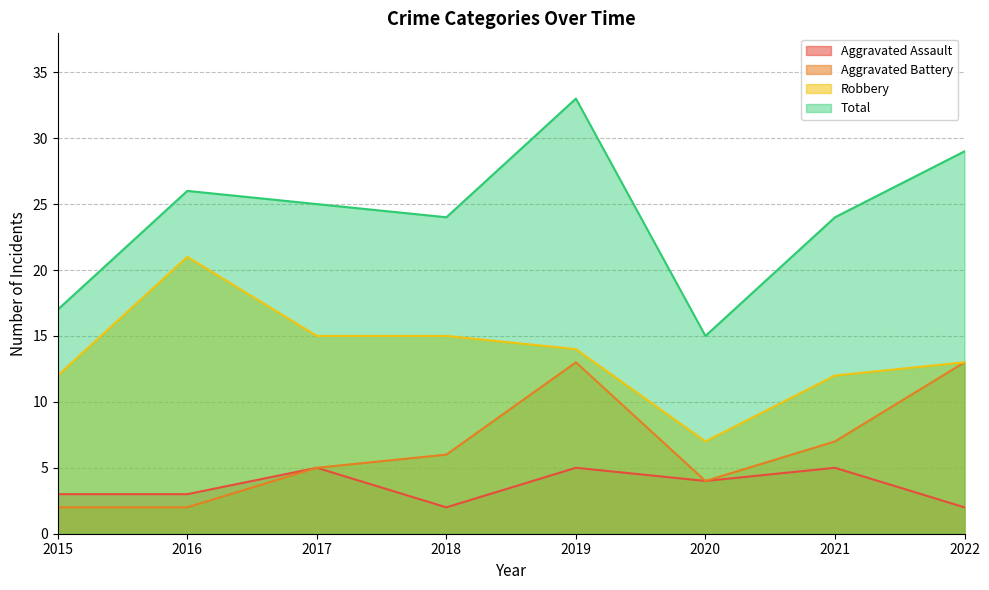

What is the difference between the Robbery values at 2018 and 2020?

8